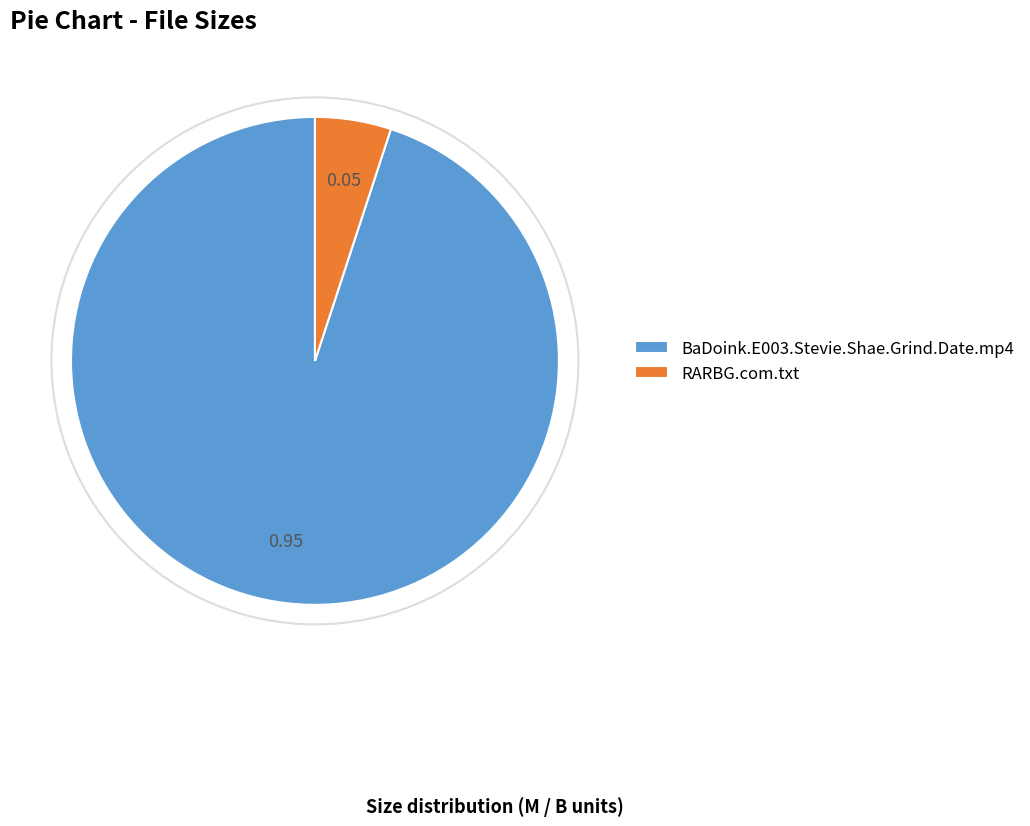

Is BaDoink.E003.Stevie.Shae.Grind.Date.mp4 the majority of the pie?

Yes